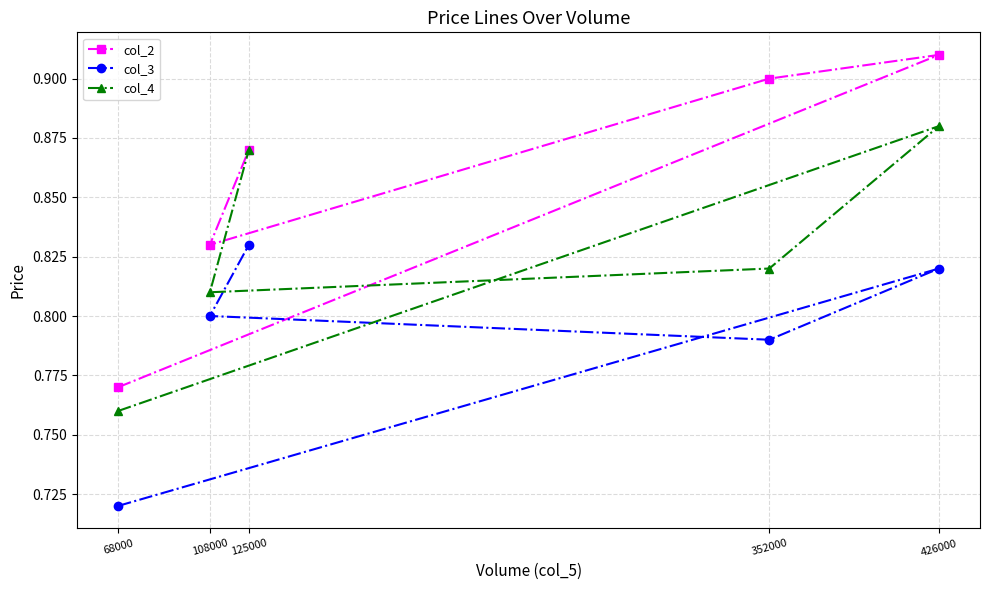

At how many categories does at least one series exceed 0?

5